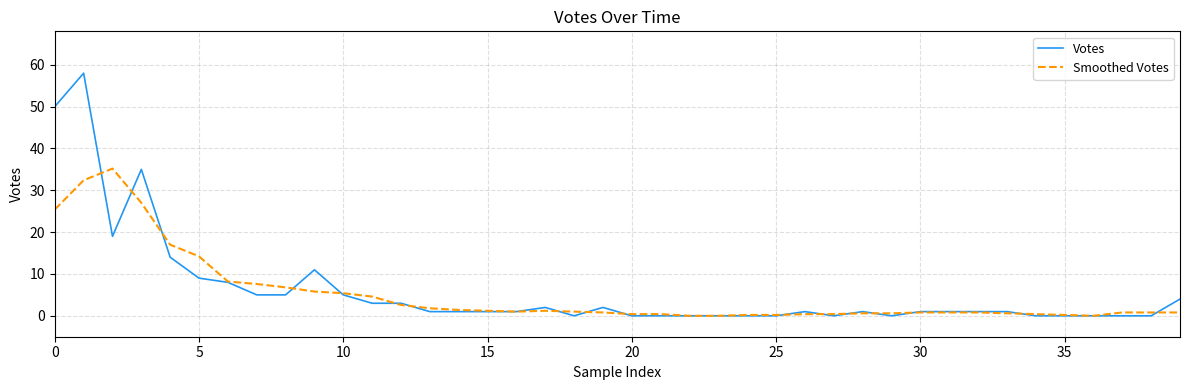

Which series has the widest spread of values?

Votes